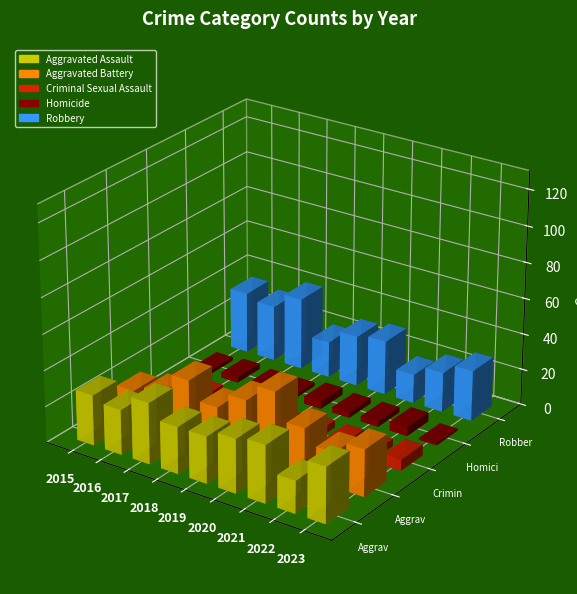

Does the chart contain stacked bars?

No